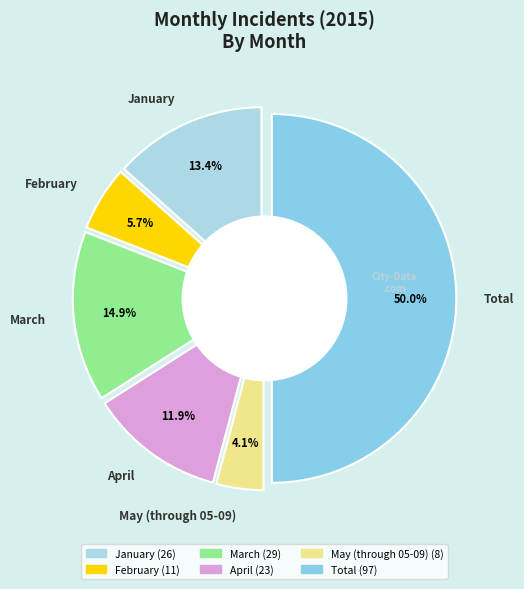

How many slices are in this pie chart?

6